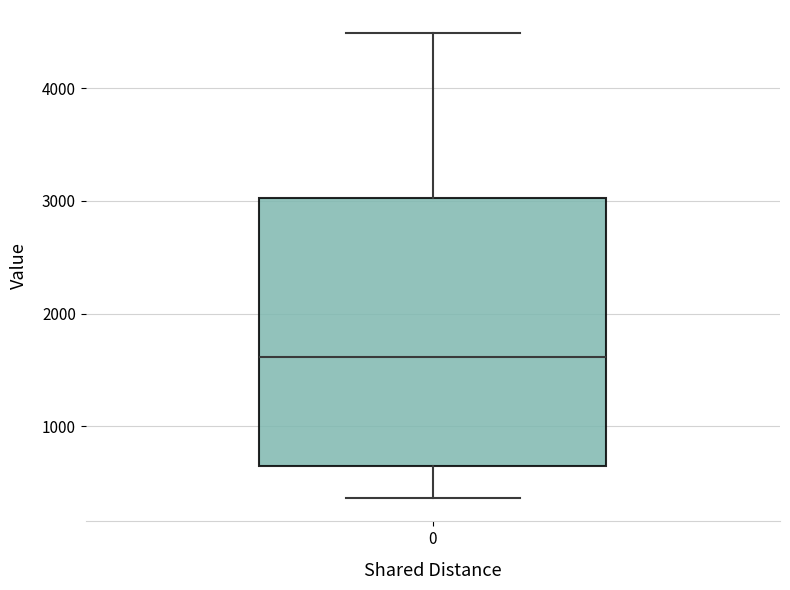

Read this box plot against the y-axis: the position of the median line, the range covered by the box, and the ends of both whiskers. The values are not printed on the chart, so give them approximately, as read against the axis.

median 1600, box 700 to 3000, whiskers 400 to 4500